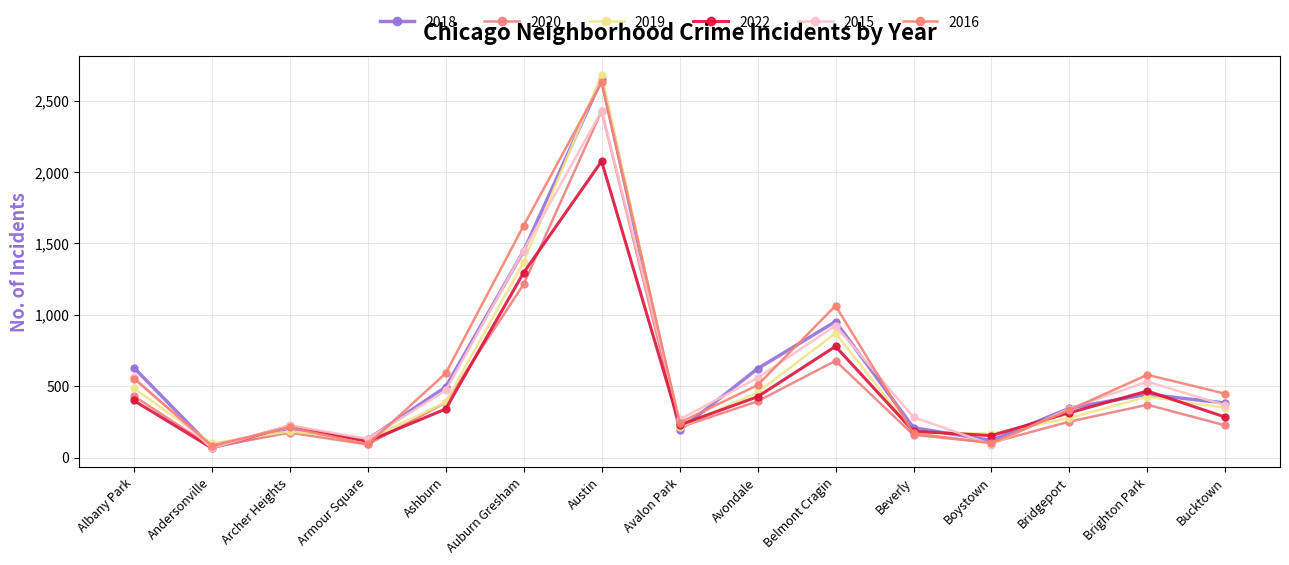

At which category is the sum across all series the highest?

Austin